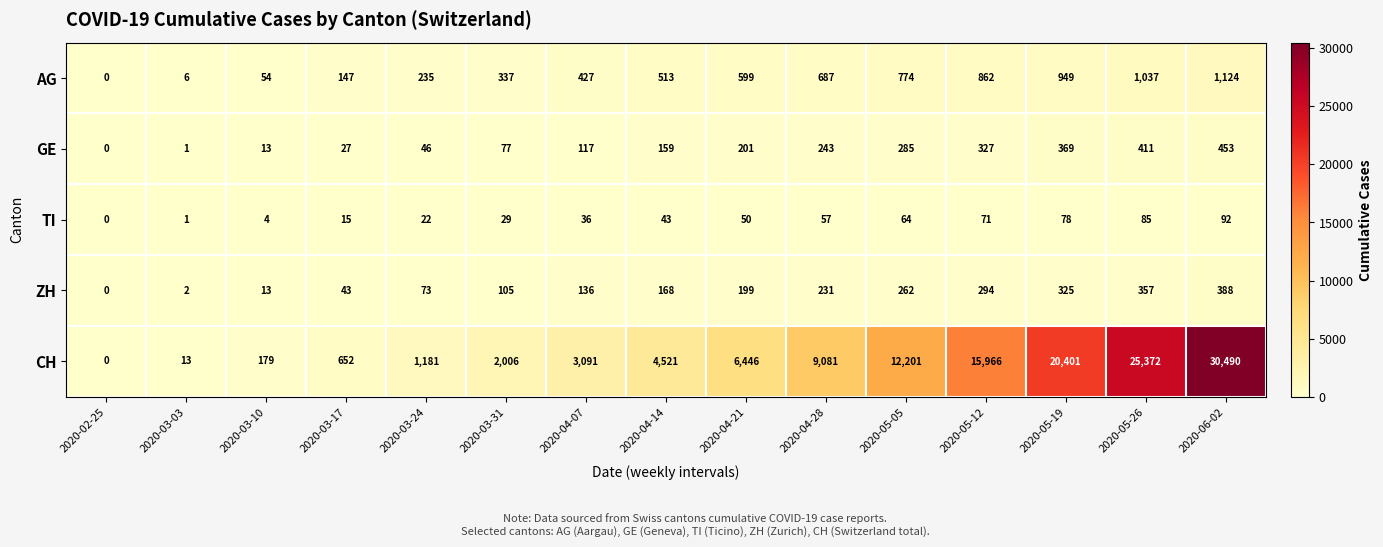

Between 2020-03-24 and 2020-03-31, which series saw the biggest shift?

CH